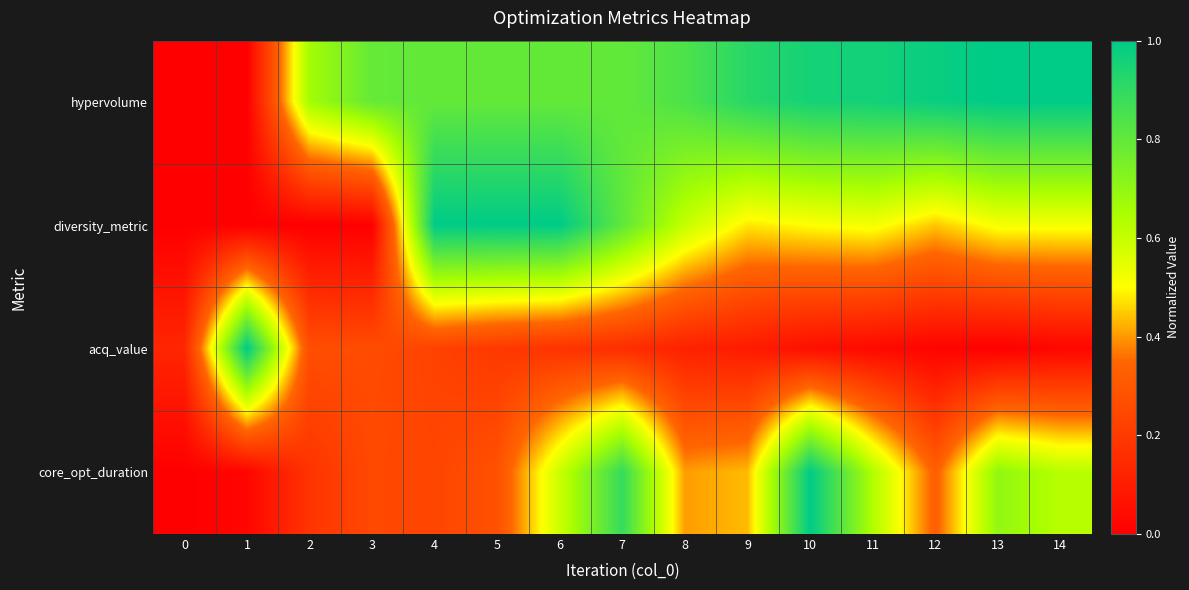

Reading left to right, extract all data points from this chart.

hypervolume: 0=0.0	1=0.0	2=0.7	3=0.8	4=0.8	5=0.8	6=0.8	7=0.8	8=0.8	9=0.9	10=1.0	11=1.0	12=1.0	13=1.0	14=1.0
diversity_metric: 0=0.0	1=0.0	2=0.0	3=0.0	4=1.0	5=1.0	6=1.0	7=0.8	8=0.6	9=0.5	10=0.5	11=0.5	12=0.4	13=0.5	14=0.5
acq_value: 0=0.1	1=1.0	2=0.3	3=0.3	4=0.2	5=0.2	6=0.2	7=0.2	8=0.1	9=0.1	10=0.1	11=0.0	12=0.0	13=0.0	14=0.0
core_opt_duration: 0=0.0	1=0.0	2=0.2	3=0.3	4=0.2	5=0.3	6=0.6	7=0.9	8=0.4	9=0.4	10=1.0	11=0.6	12=0.3	13=0.7	14=0.6